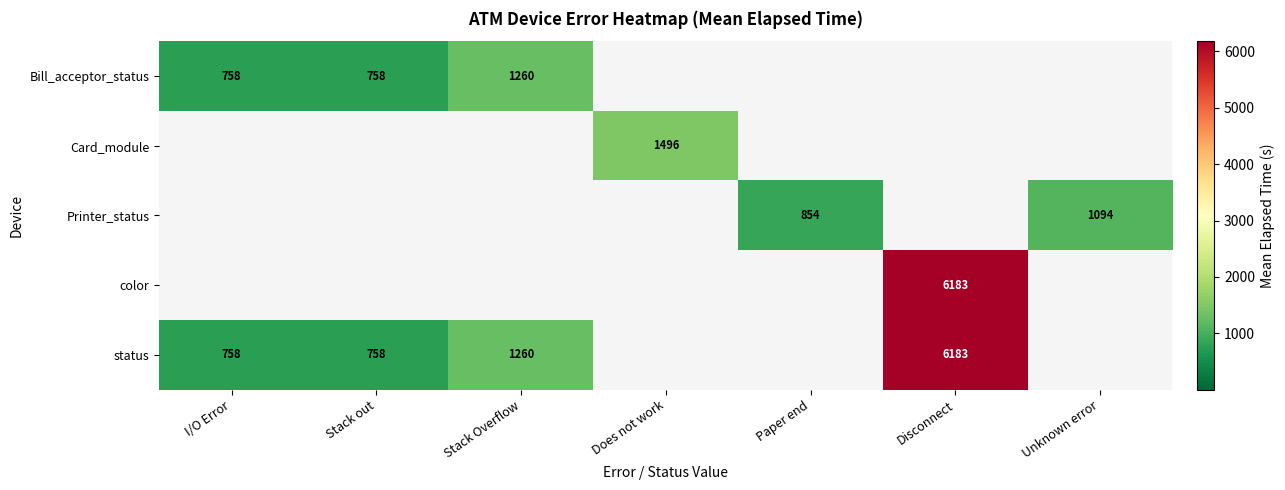

What is the greatest value displayed?

6183.0